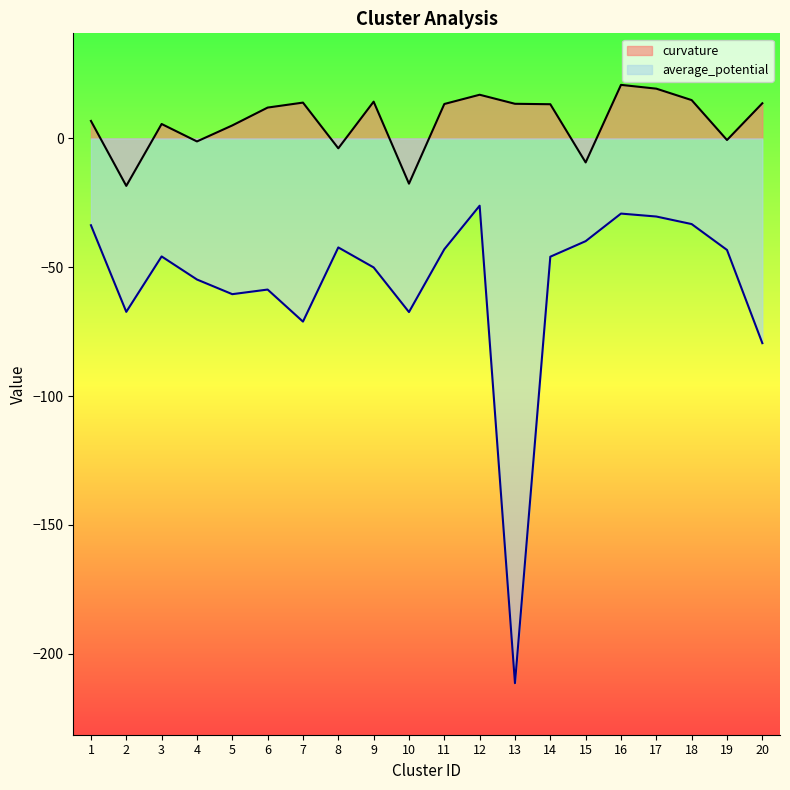

True or false: average_potential and curvature cross at least once.

False